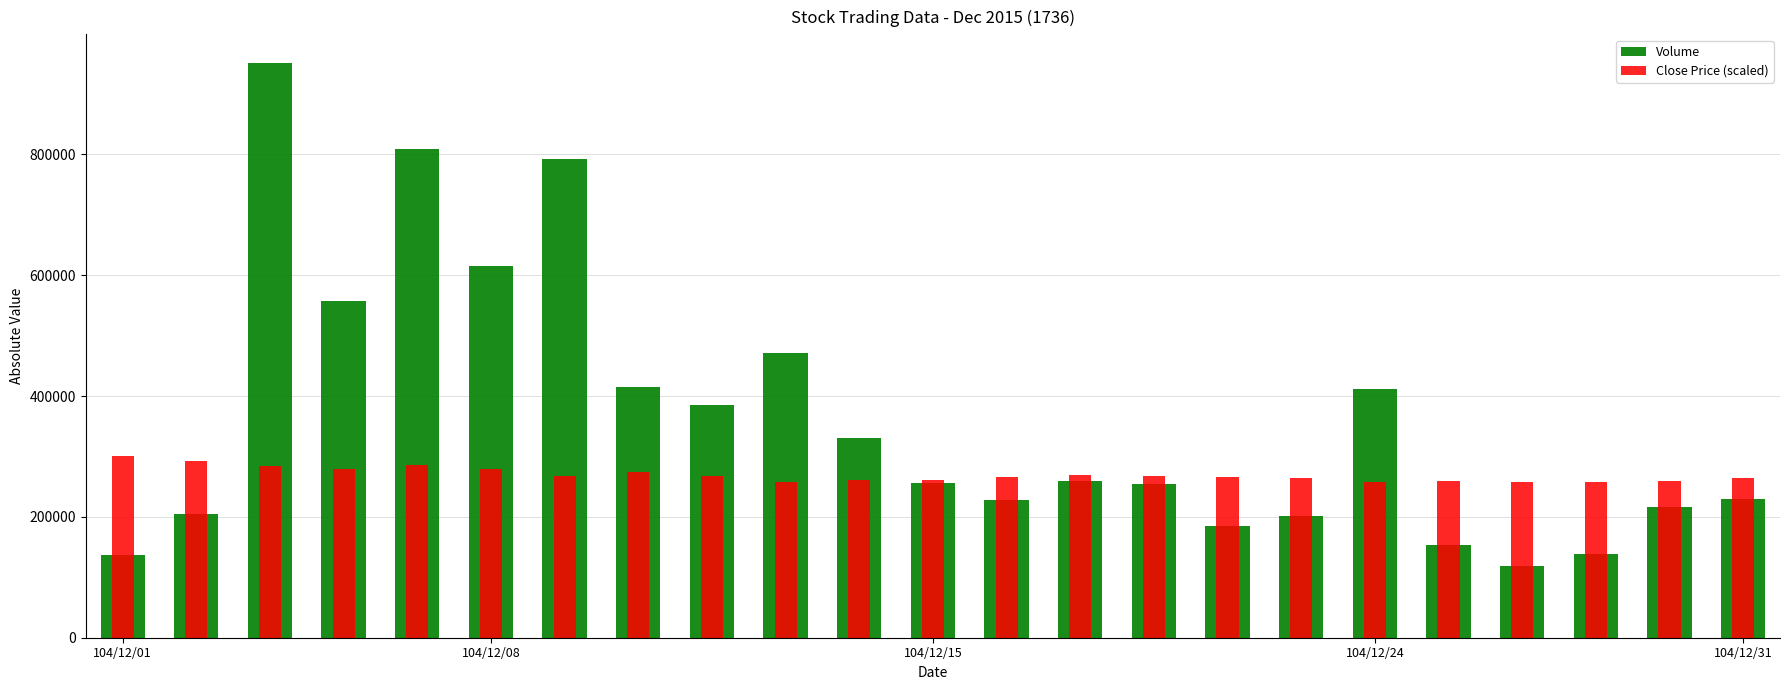

What is the sum of the Close Price (scaled) values at 11 and 16?

526000